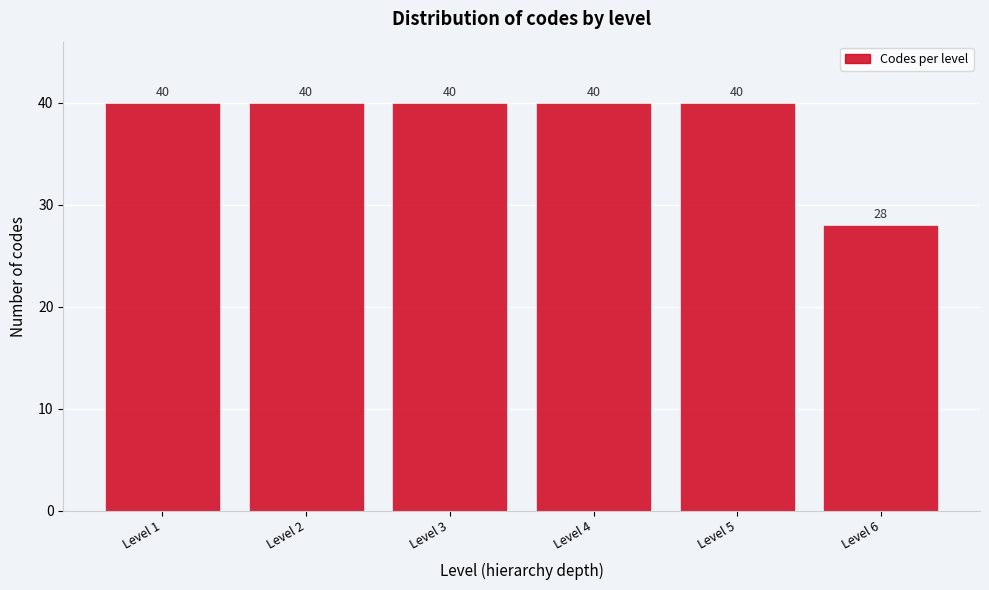

Reading left to right, what are all the values shown in this chart?

Level 1=40	Level 2=40	Level 3=40	Level 4=40	Level 5=40	Level 6=28